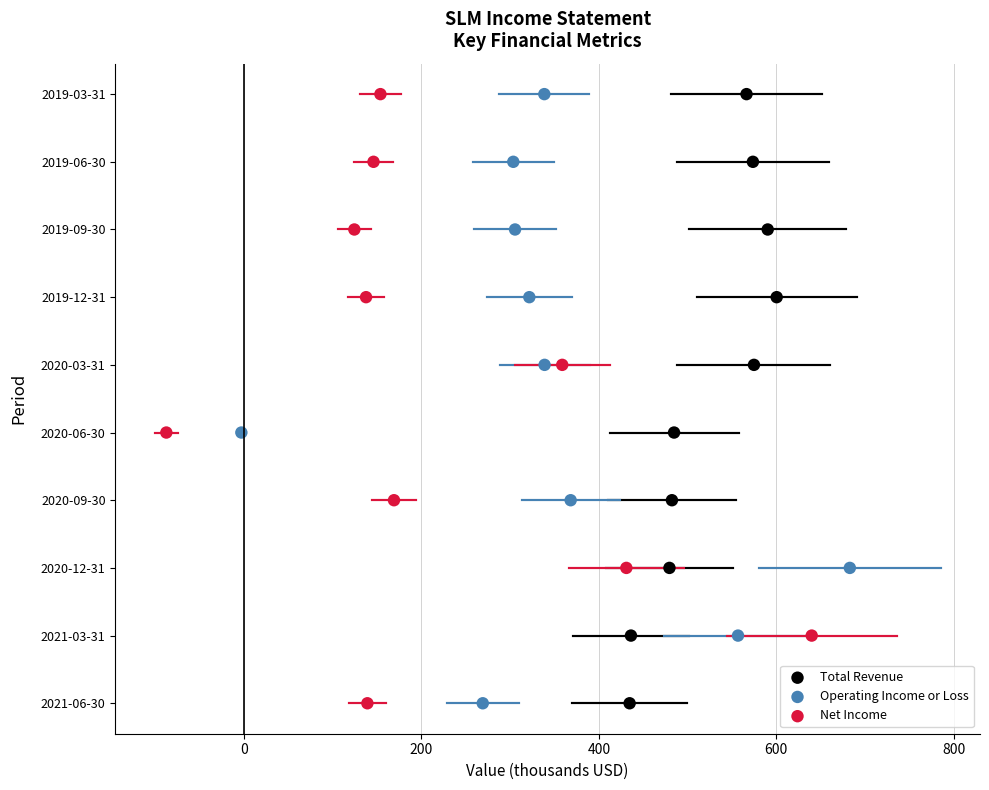

What are all the series names shown in the legend?

Total Revenue, Operating Income or Loss, Net Income